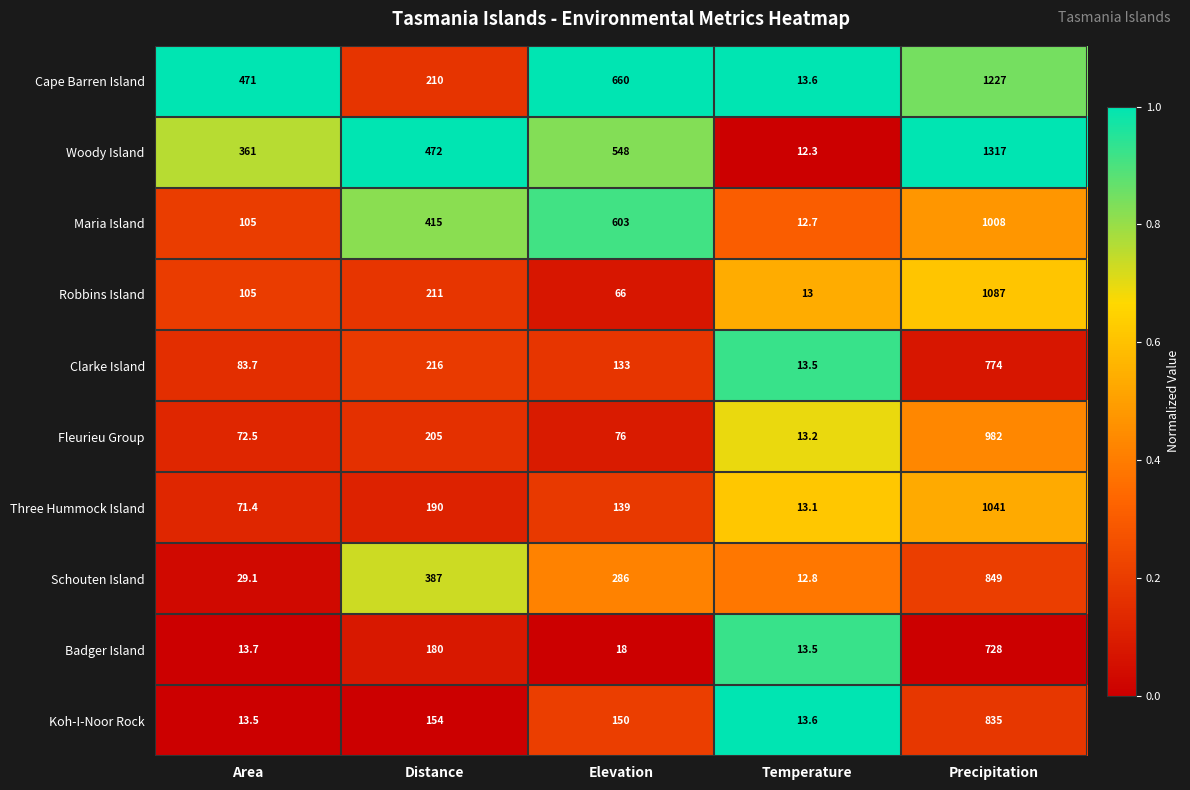

What is the spread (max minus min) of values at Temperature?

1.3